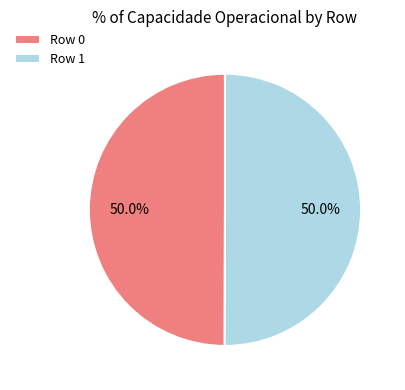

What percentage is NOT represented by Row 1?

50.0%